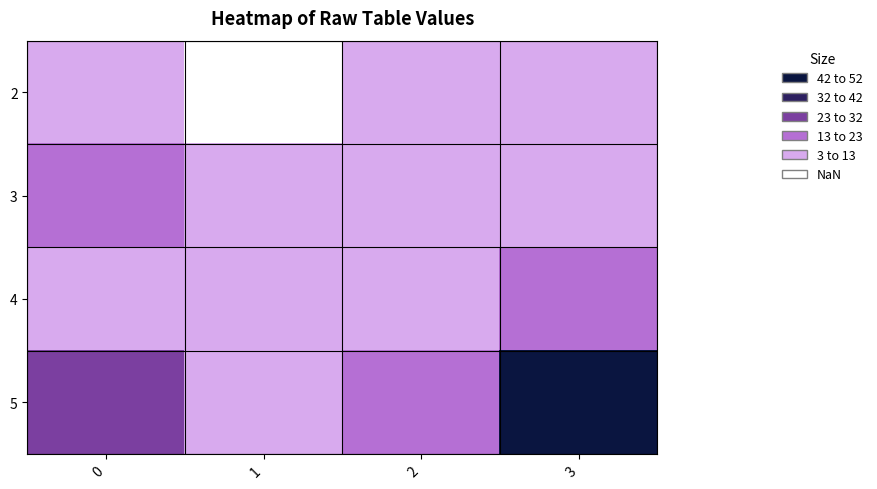

At how many categories does at least one series exceed 26?

2